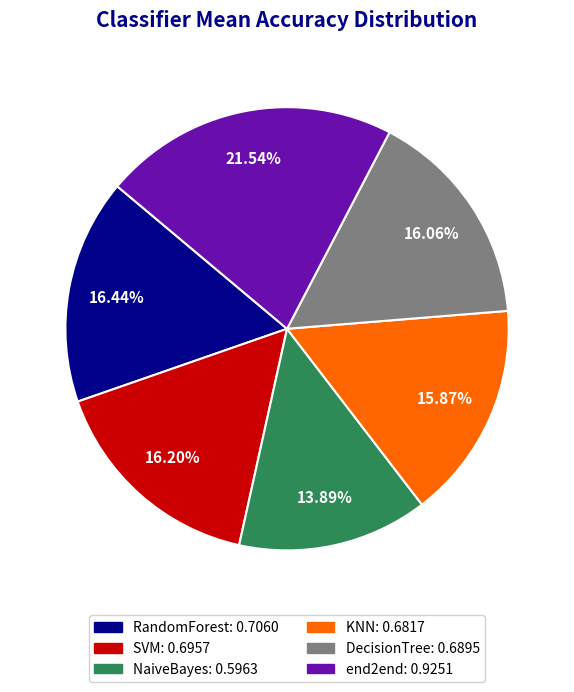

To the nearest percent, what is the combined percentage of SVM and end2end?

38%